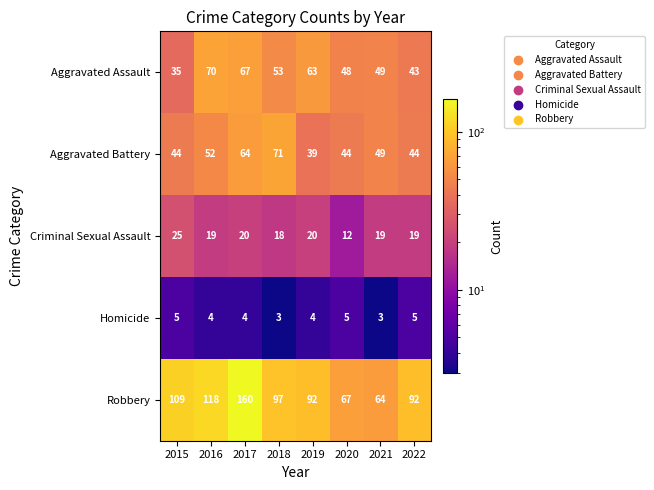

At 2018, list the series in order from smallest to largest.

Homicide, Criminal Sexual Assault, Aggravated Assault, Aggravated Battery, Robbery